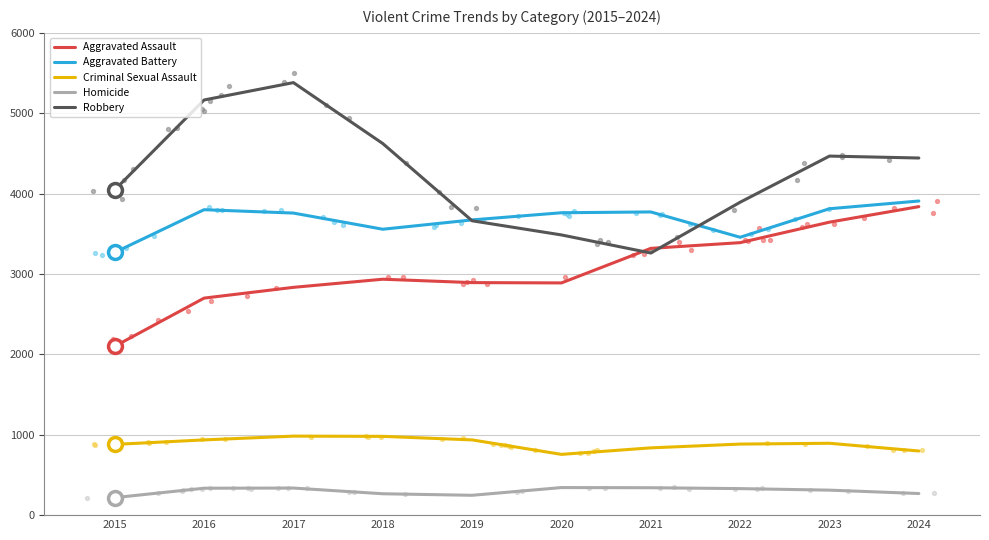

Which series has the largest total across all categories?

Robbery